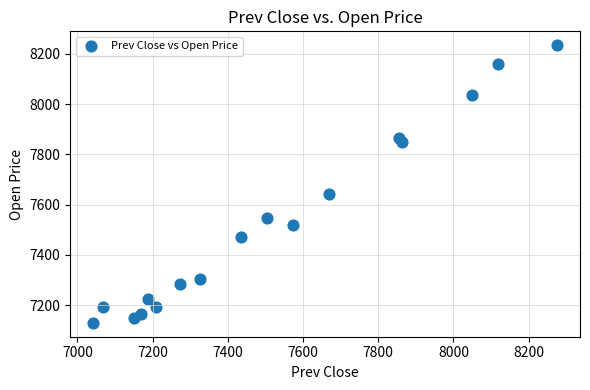

What Y value in the scatter plot is closest to 7681?

7640.0